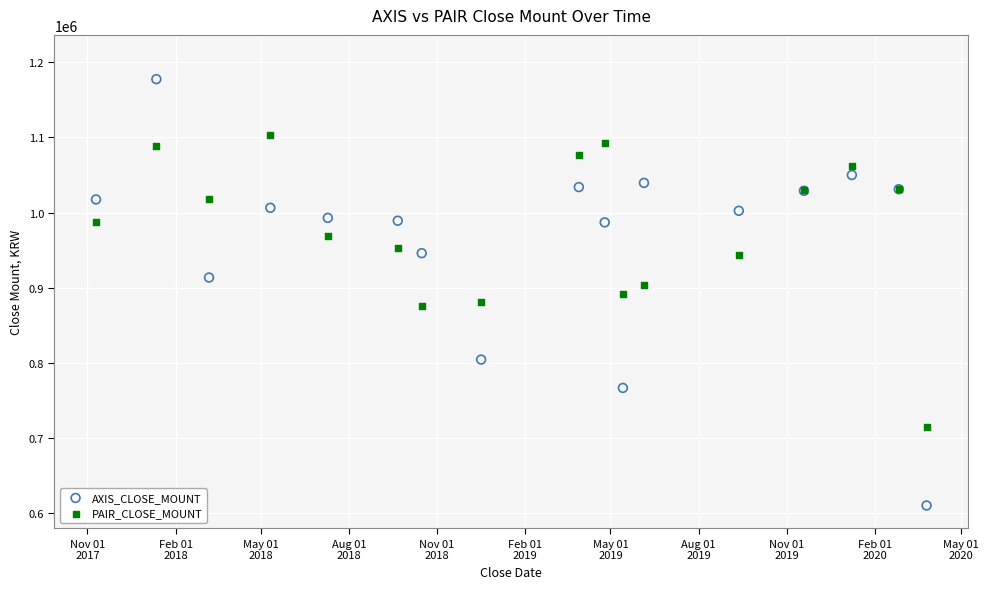

Which series contains the lowest Y value?

AXIS_CLOSE_MOUNT